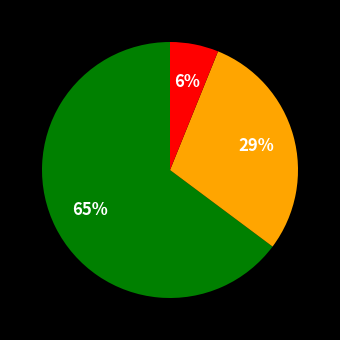

Is there a majority slice in this chart?

Yes